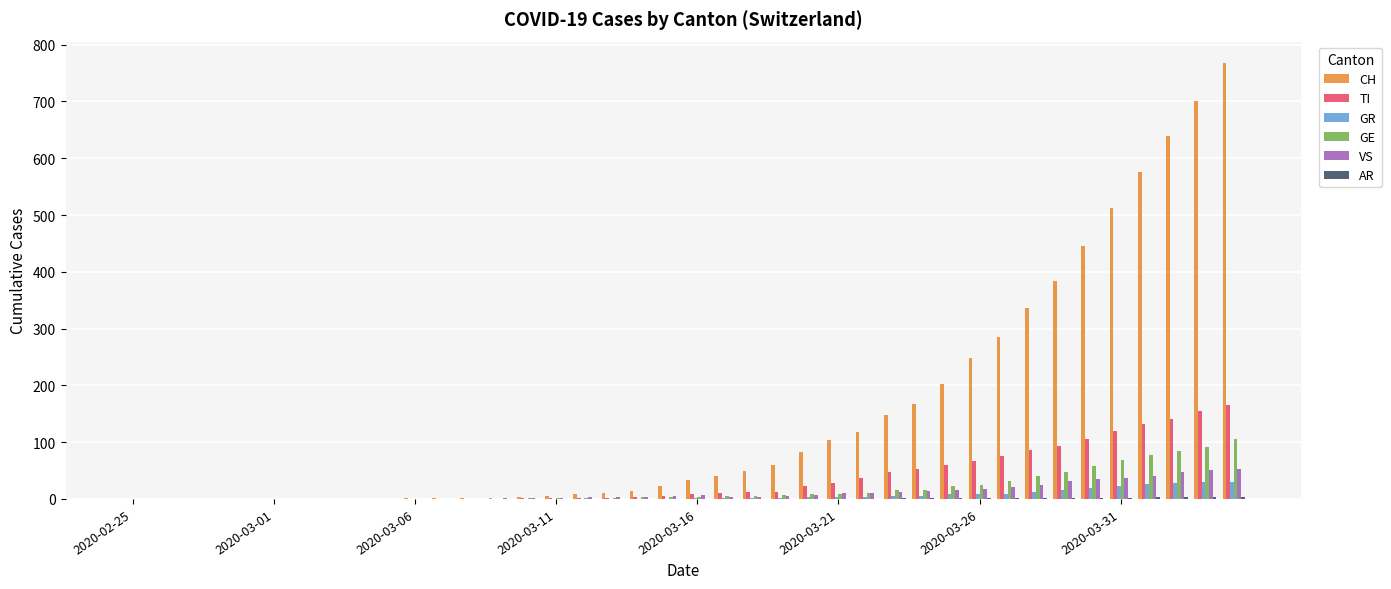

What is the sum of all GE values?

749